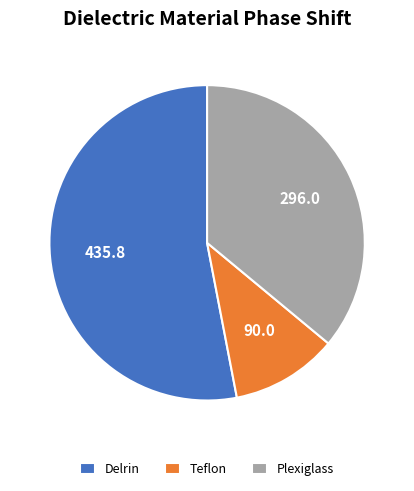

The Plexiglass slice represents 44% of the pie. True or false?

False